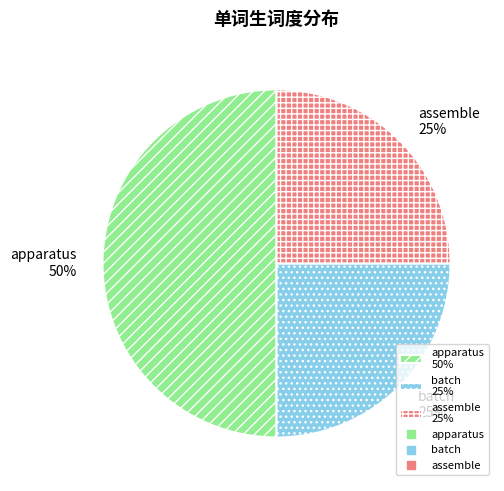

What is the ratio of the value at batch to the value at assemble?

1.0